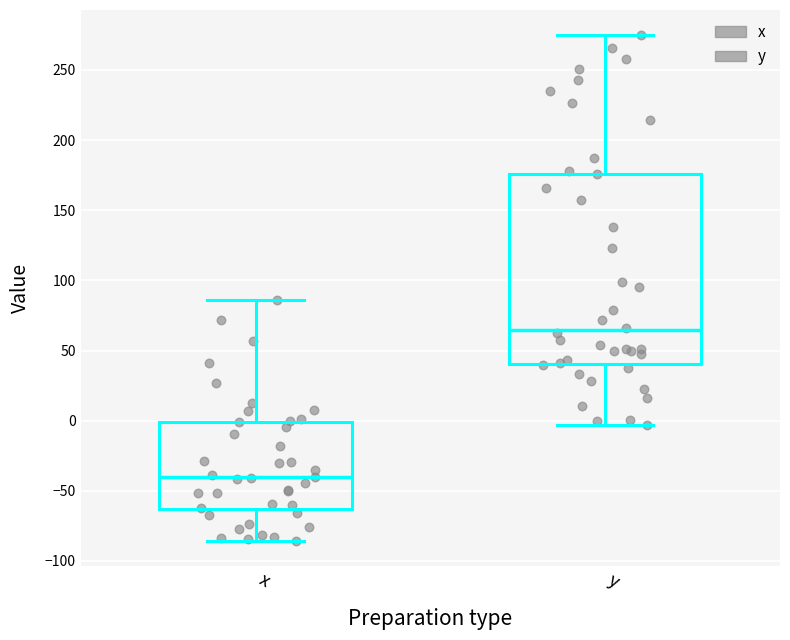

Which box is the tallest, from its lower edge to its upper edge?

y